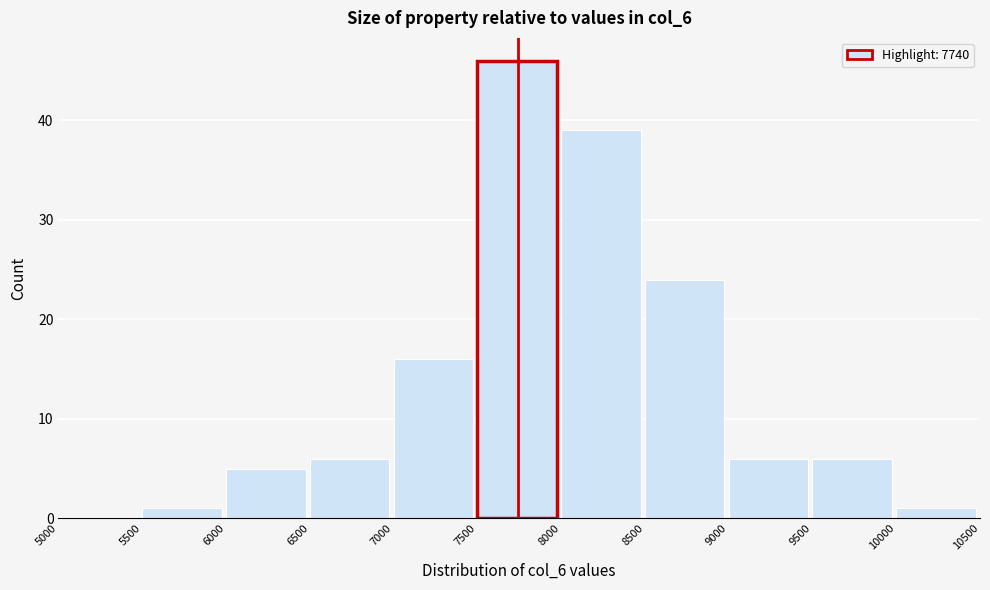

What is the height of the bar covering 7000 to 7500 on the x-axis? The values are not printed on the chart, so give them approximately, as read against the axis.

16